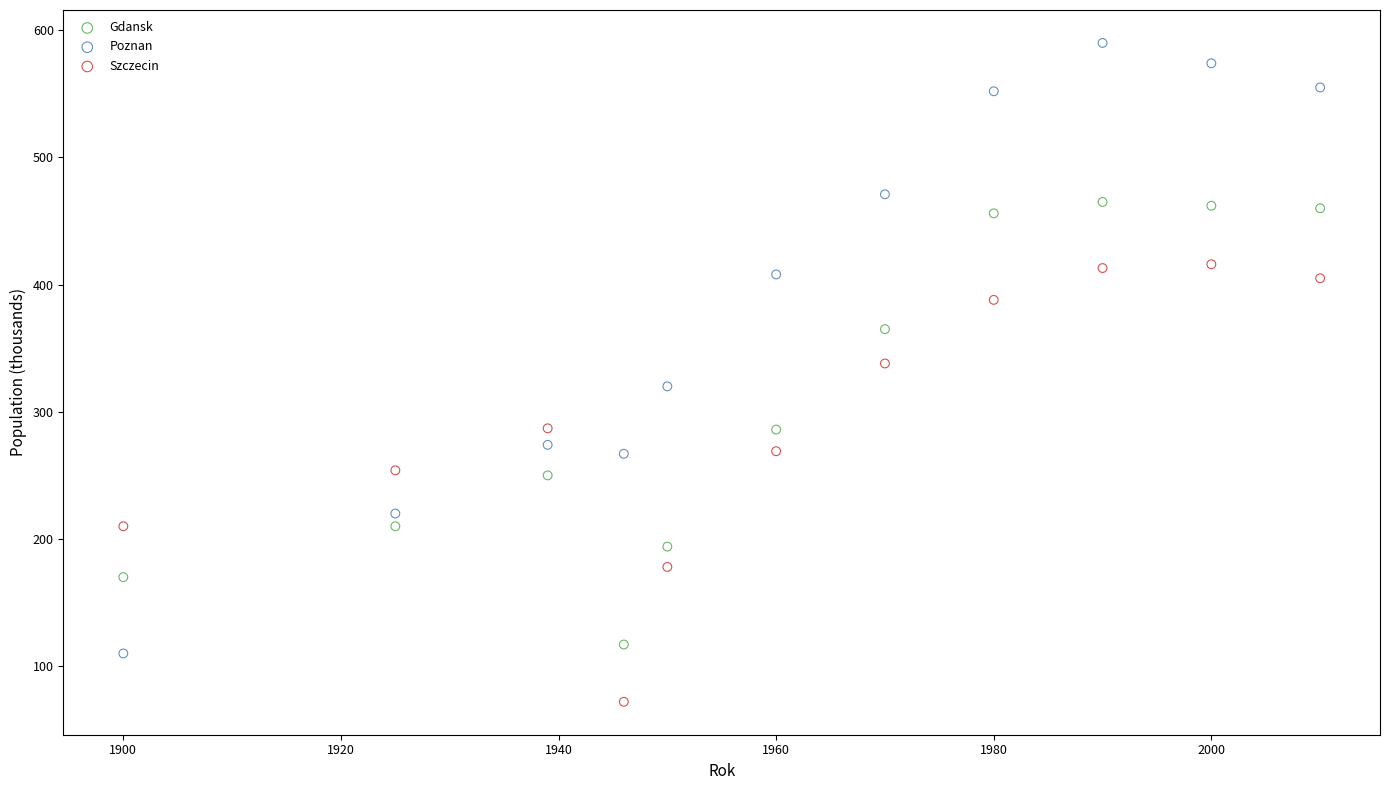

Which series reaches the maximum Y coordinate?

Poznan